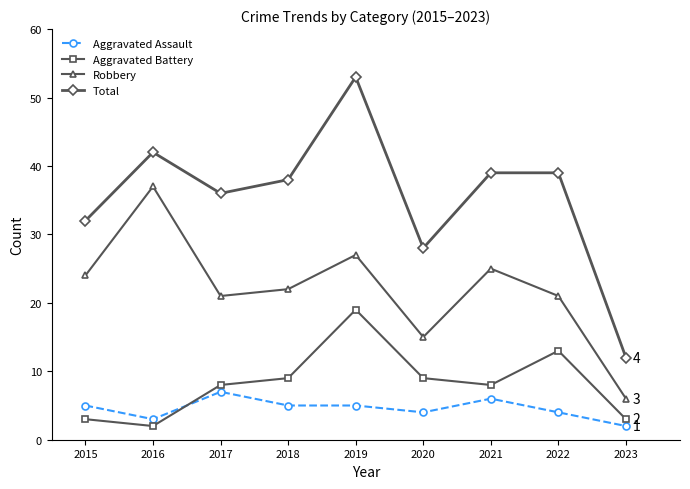

How many data points in Total are less than 38?

4